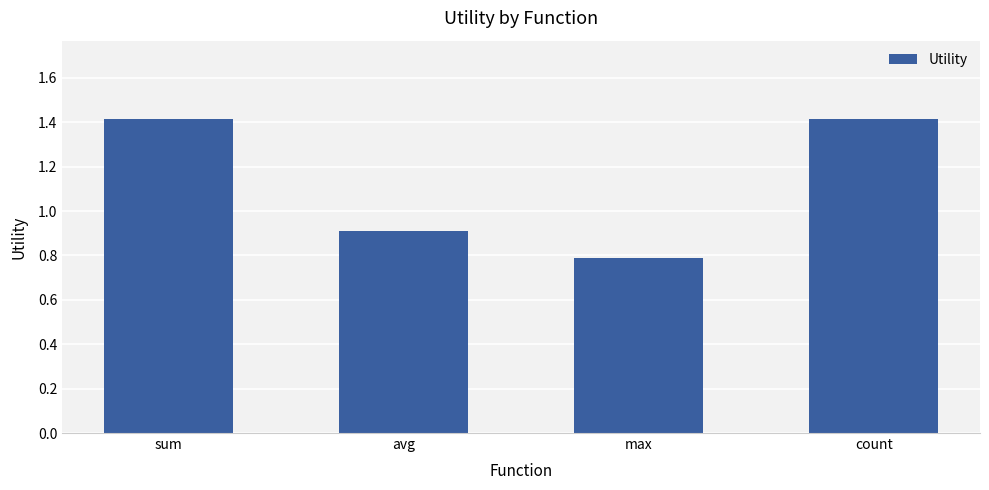

What is the difference between the second highest and minimum values?

0.6